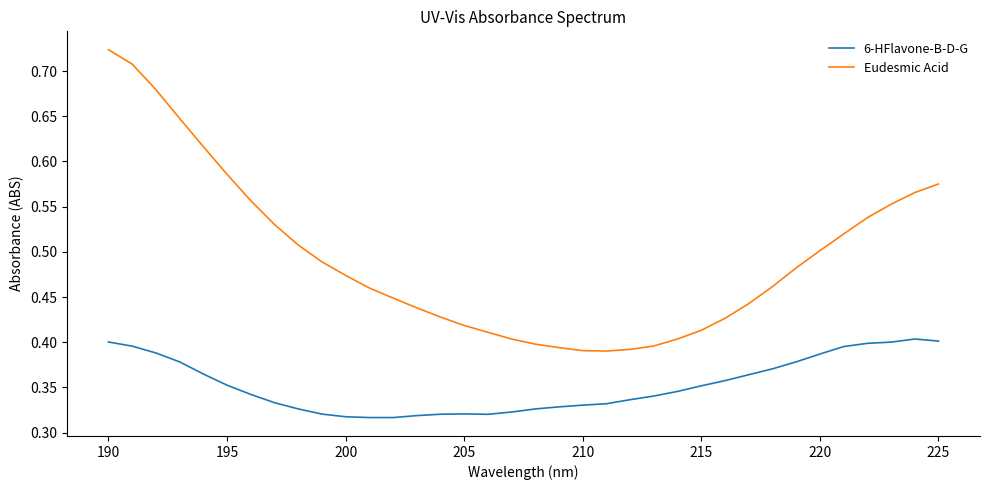

True or false: Eudesmic Acid has more than 2 points higher than both neighbors.

False